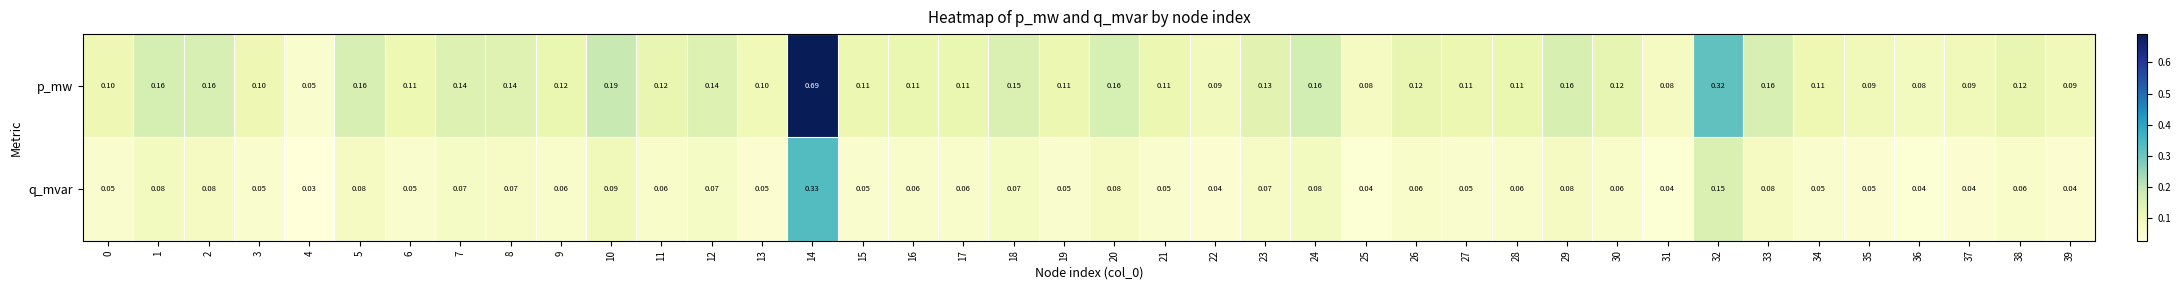

Rank the series at 30 from highest to lowest value.

p_mw, q_mvar